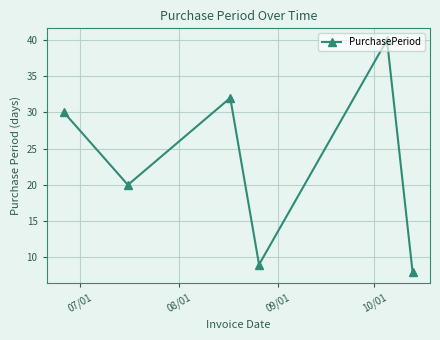

What is the average value?

23